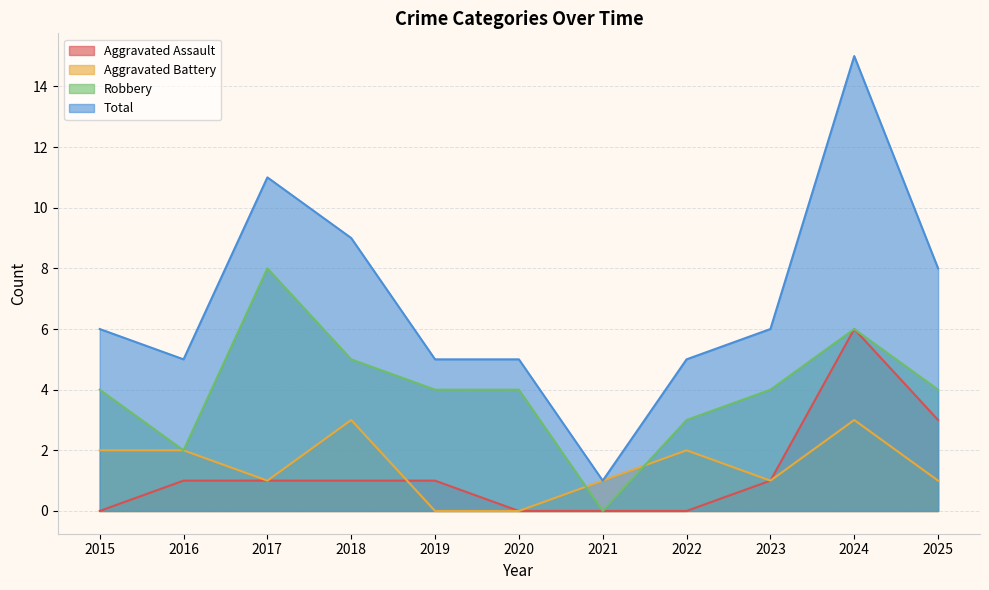

At 2022, list the series in order from smallest to largest.

Aggravated Assault, Aggravated Battery, Robbery, Total